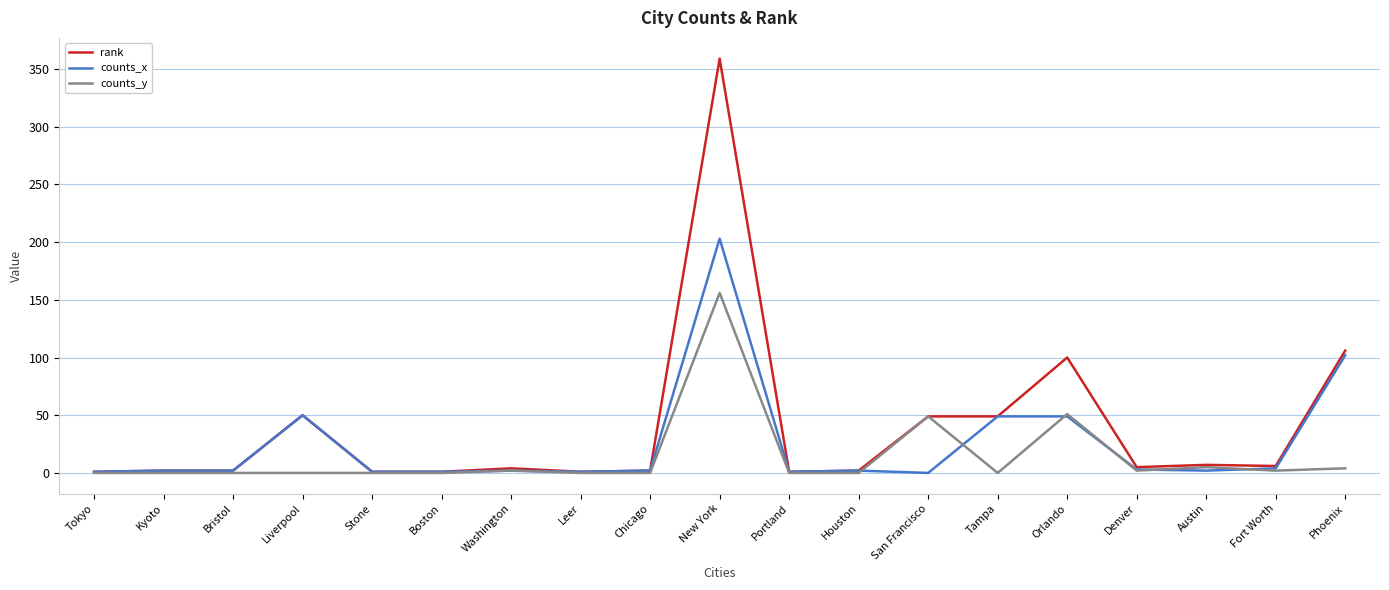

What position from the left is Orlando?

15